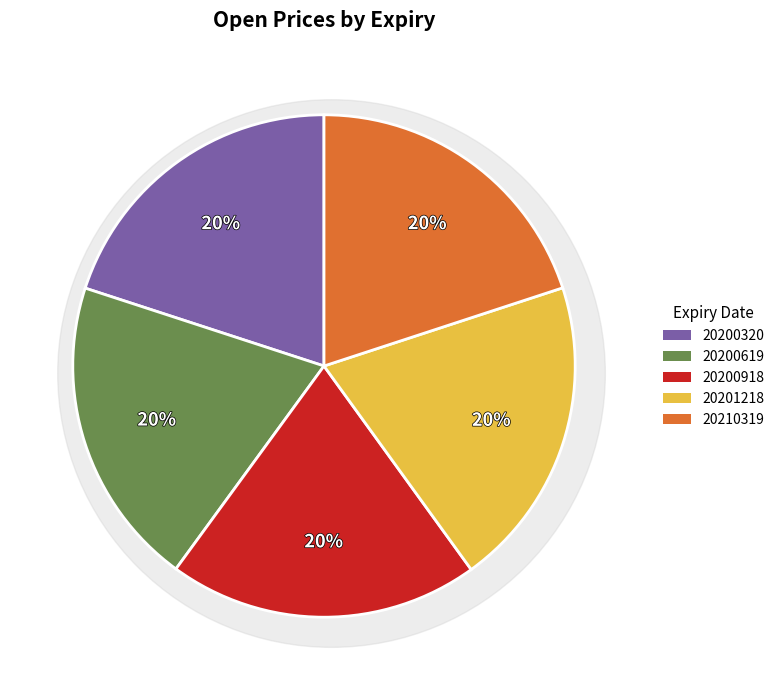

The 20210319 slice represents 33% of the pie. True or false?

False